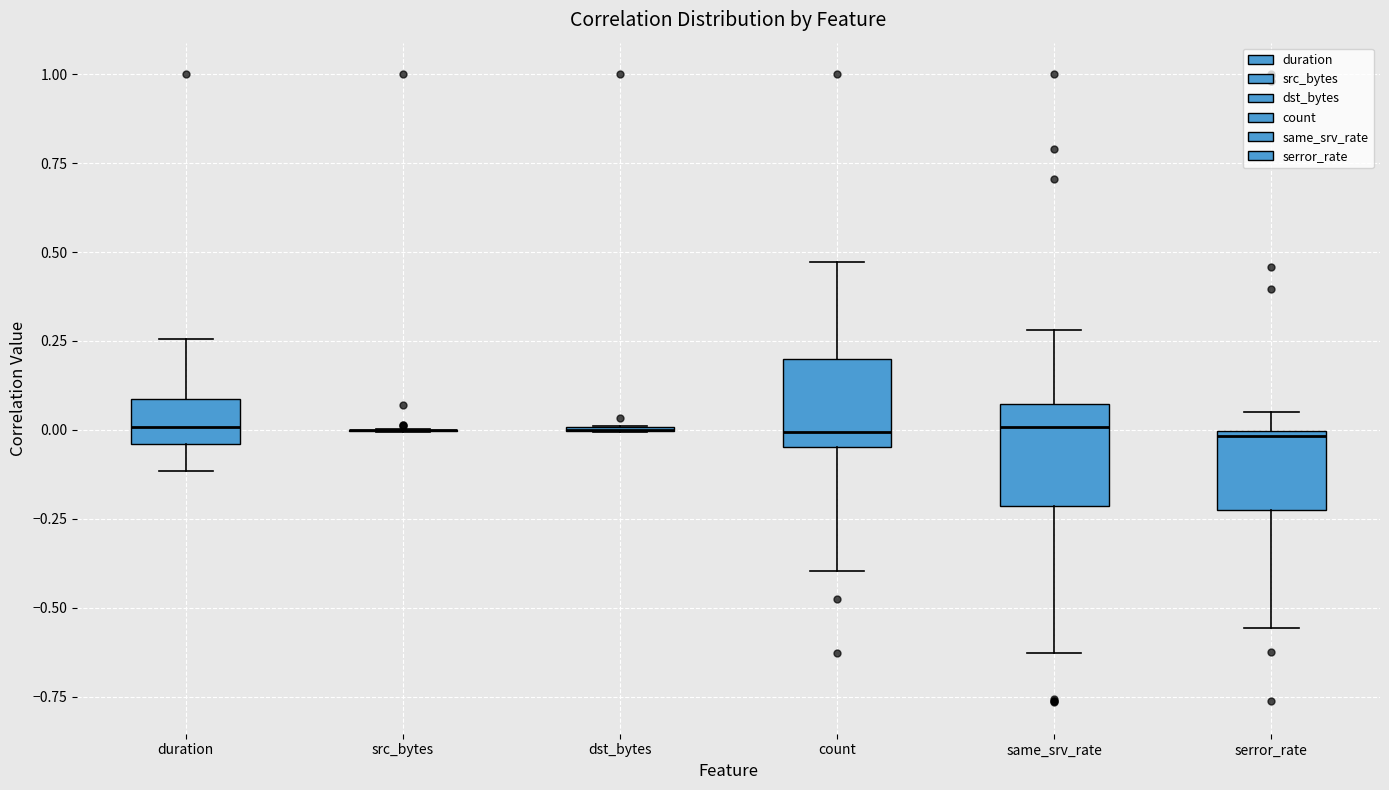

Reading left to right, transcribe this box plot: for each box, give where its median line is, the range the box spans, and where its two whiskers end, as read against the y-axis. The values are not printed on the chart, so give them approximately, as read against the axis.

duration: median 0.00, box -0.05 to 0.10, whiskers -0.10 to 0.25
src_bytes: box collapsed to a line at 0.00, whiskers 0.00 to 0.00
dst_bytes: box collapsed to a line at 0.00, whiskers 0.00 to 0.00
count: median 0.00, box -0.05 to 0.20, whiskers -0.40 to 0.45
same_srv_rate: median 0.00, box -0.20 to 0.05, whiskers -0.65 to 0.30
serror_rate: median 0.00 (just below the box's upper edge), box -0.25 to 0.00, whiskers -0.55 to 0.05